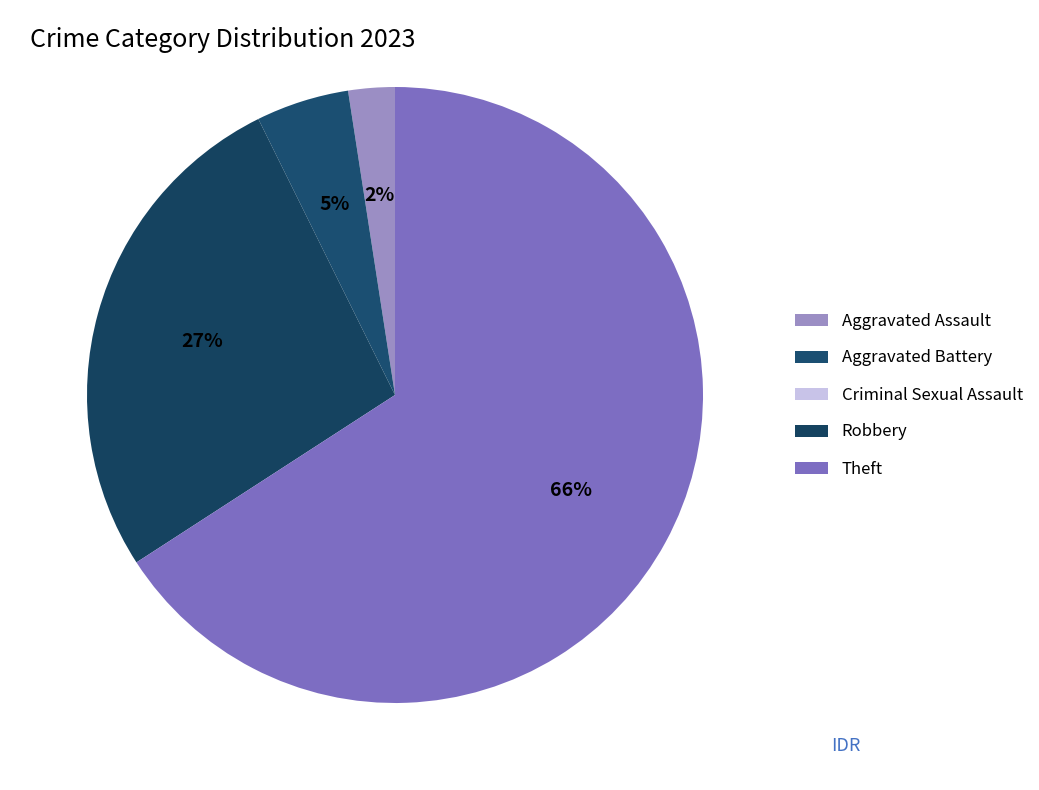

How much of the chart is everything except Criminal Sexual Assault?

100.0%